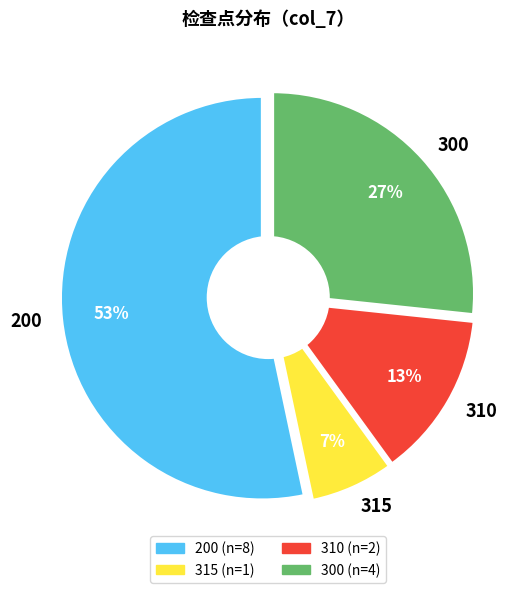

The 200 slice represents 66% of the pie. True or false?

False